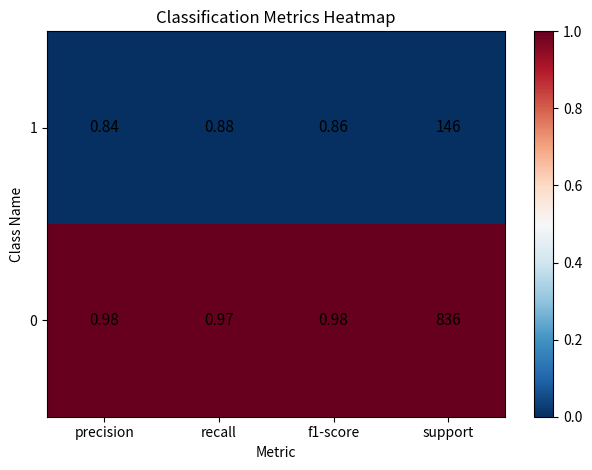

At which label does 0 reach its peak?

support